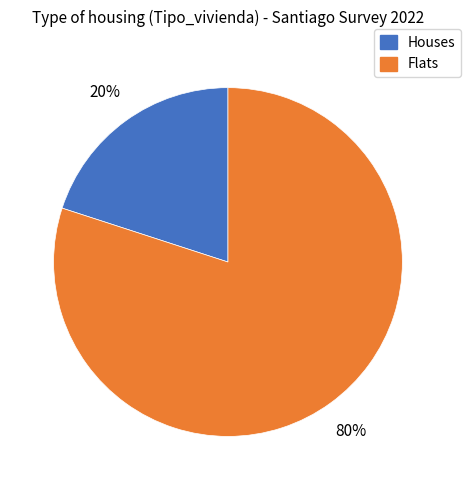

Which category has the biggest portion of the pie?

Flats